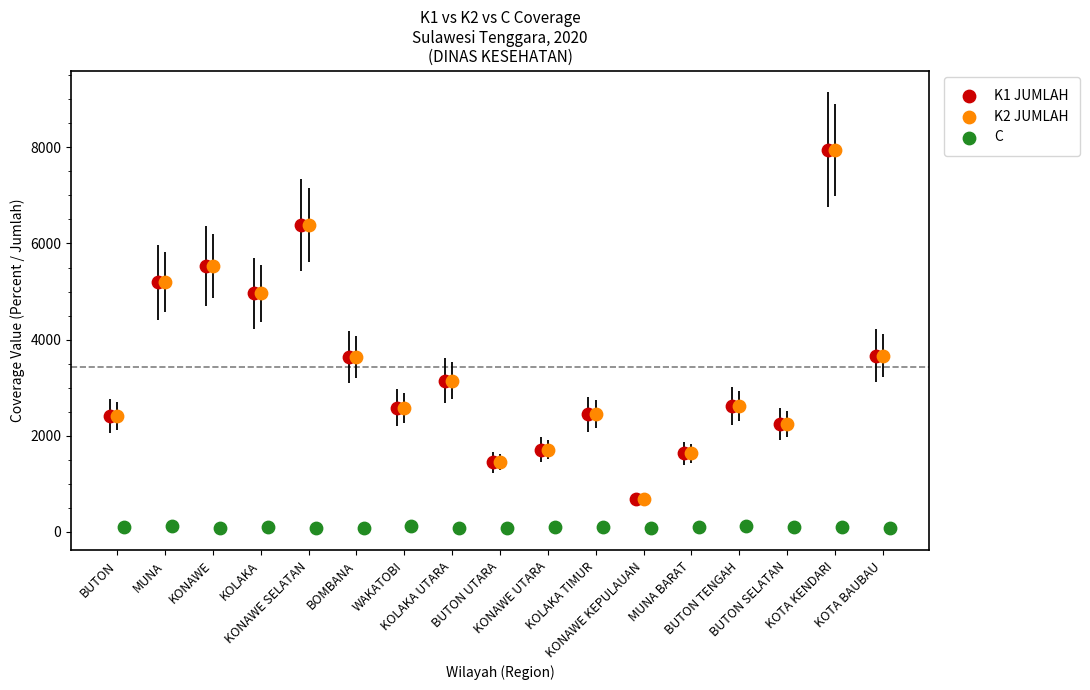

Which series reaches the minimum Y coordinate?

C